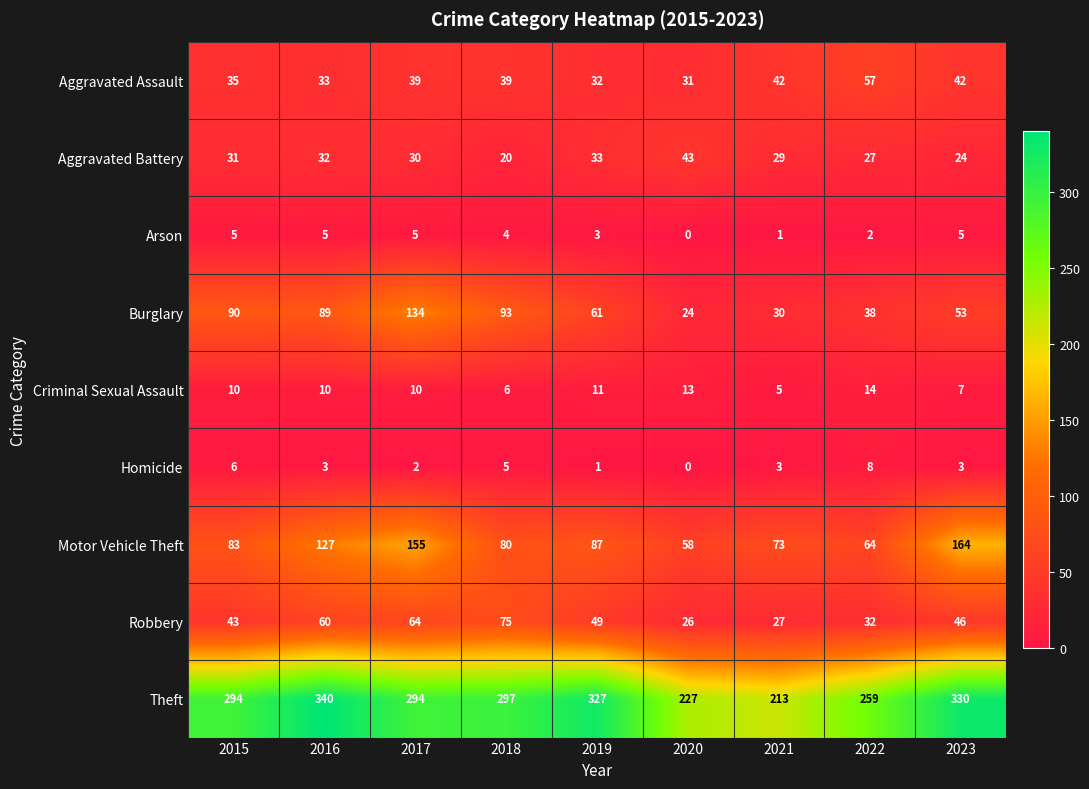

At which label does Homicide first exceed 3?

2015